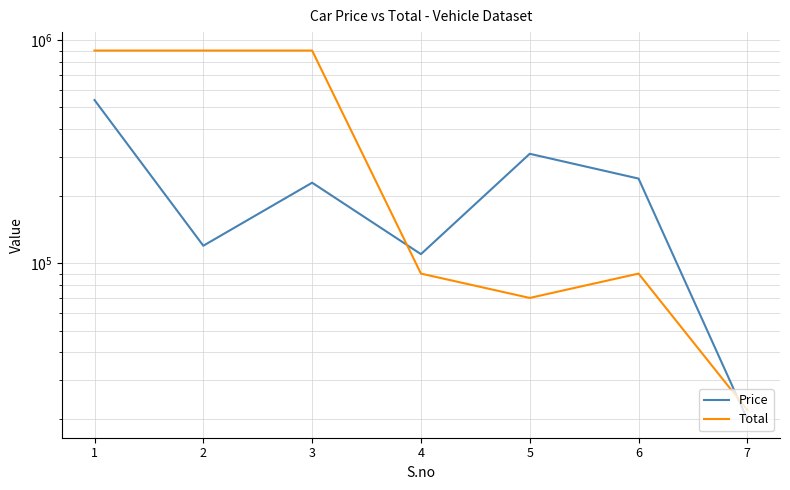

True or false: Total has more than 1 points higher than both neighbors.

True